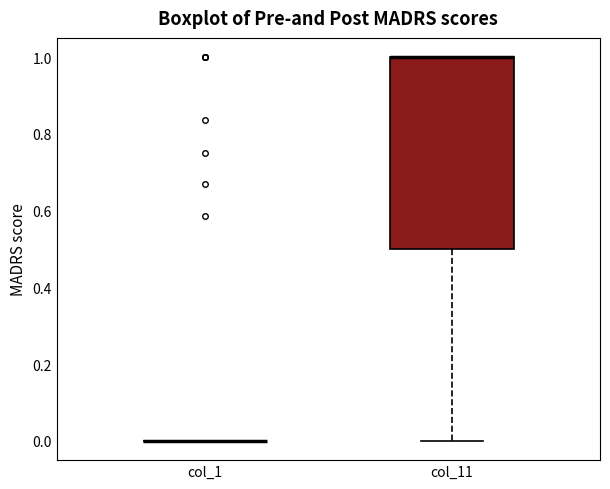

Reading left to right, transcribe this box plot: for each box, give where its median line is, the range the box spans, and where its two whiskers end, as read against the y-axis. The values are not printed on the chart, so give them approximately, as read against the axis.

col_1: box collapsed to a line at 0.0, whiskers 0.0 to 0.0
col_11: median 1.0 (drawn on the box's upper edge), box 0.5 to 1.0, whiskers 0.0 to 1.0